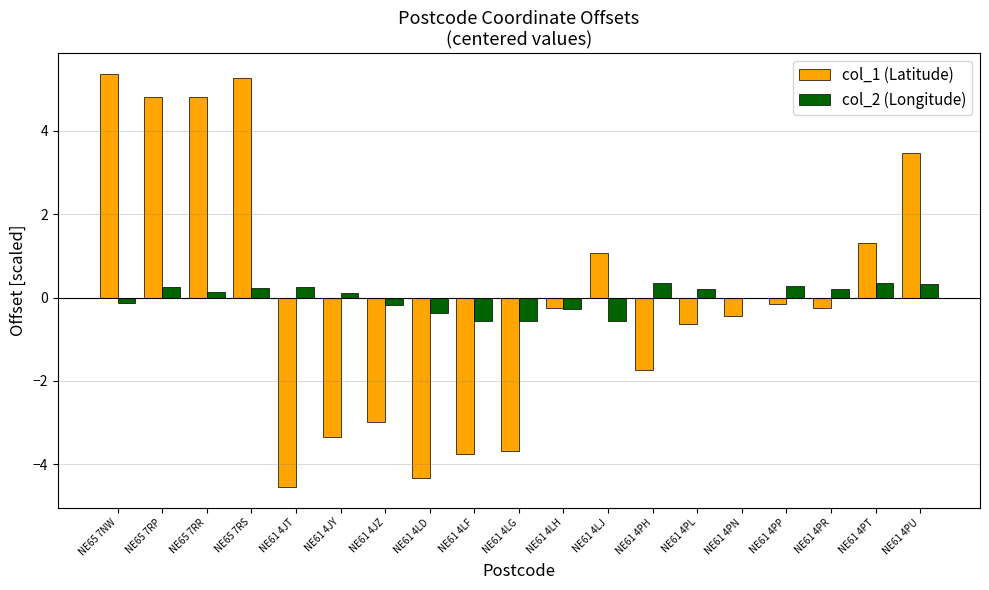

At which category is the sum across all series the highest?

NE65 7RS